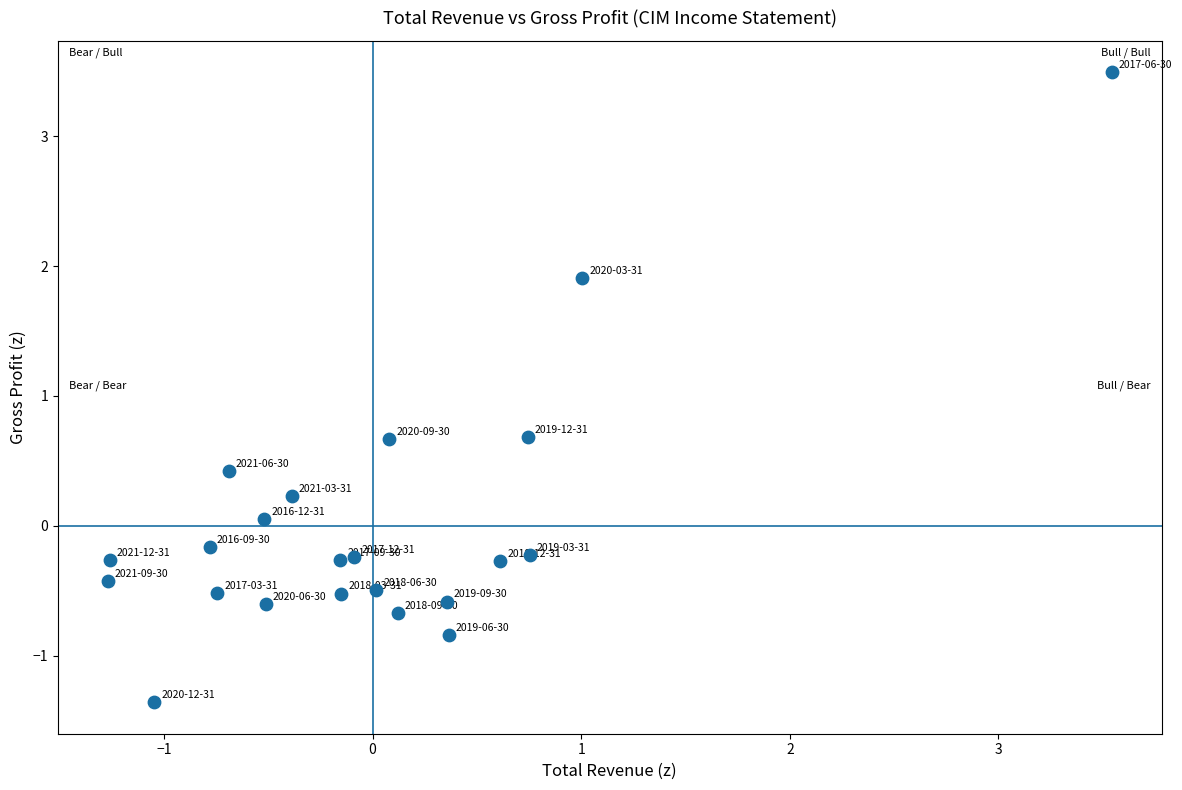

What is the range of X values (max minus min)?

4.8